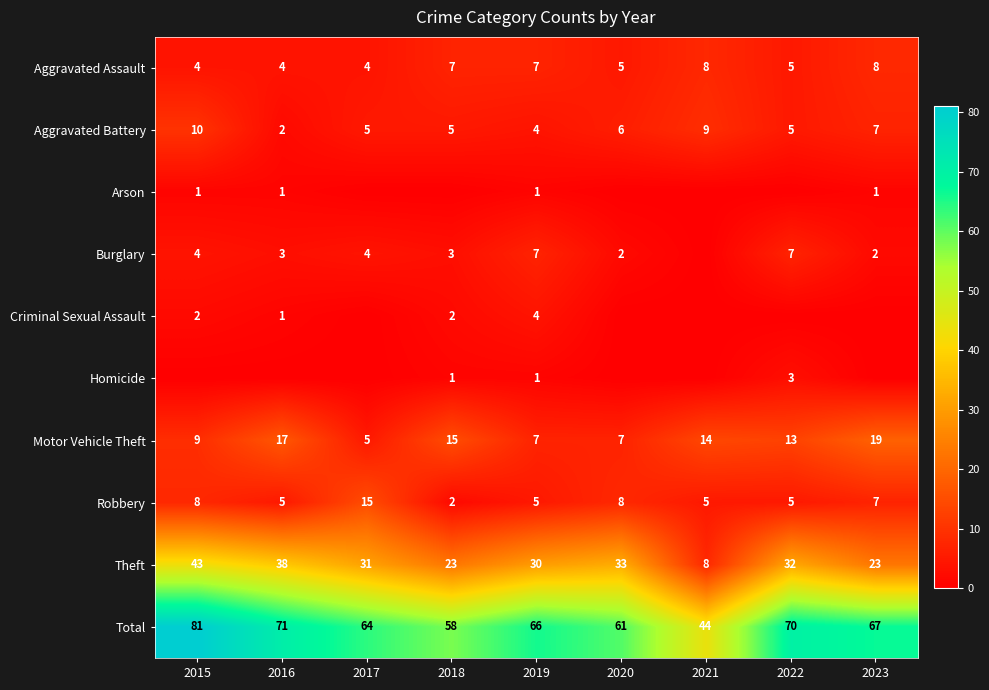

The value of Motor Vehicle Theft at 2017 is 1. True or false?

False